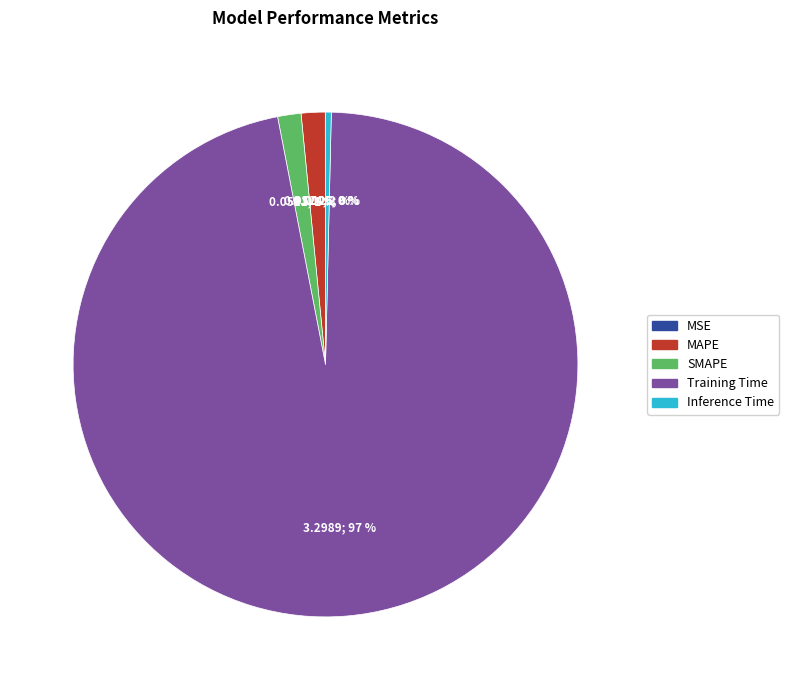

Is it true that SMAPE is 15% of the pie?

False